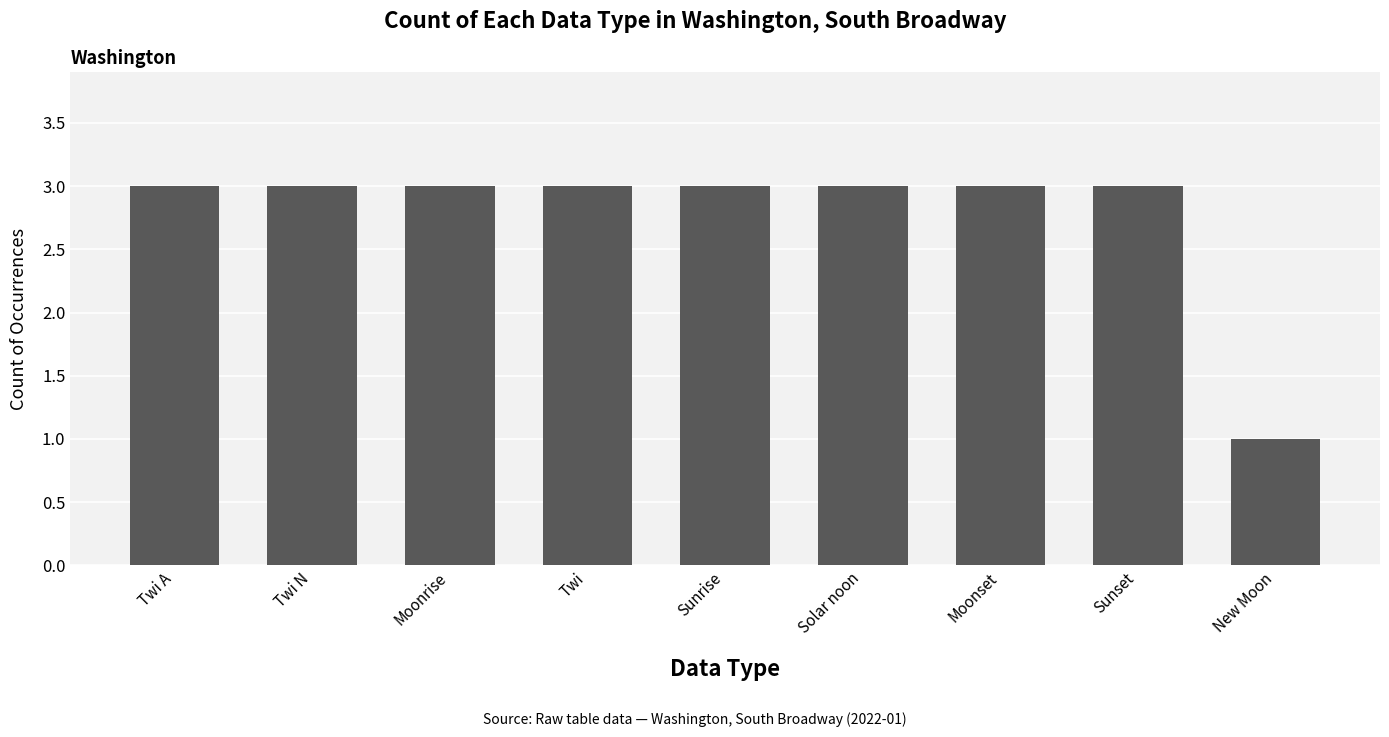

Is it true that the value at Sunrise is 3?

True